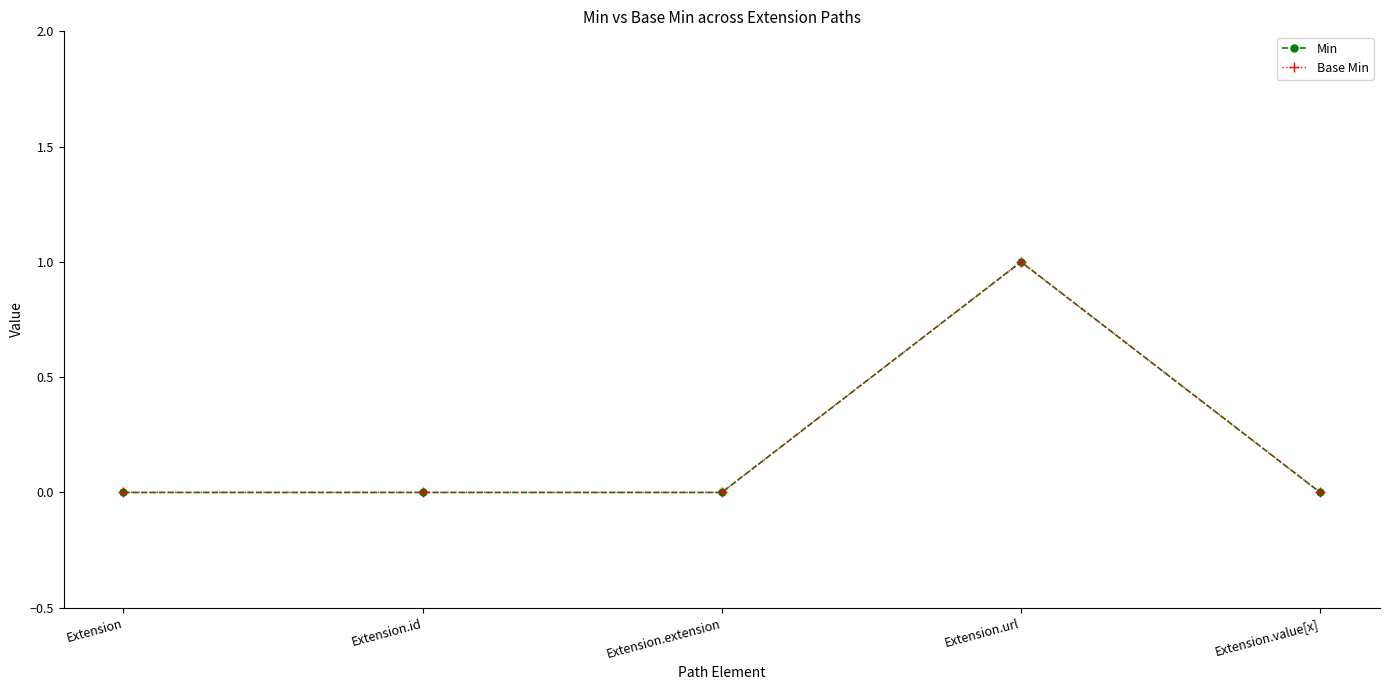

Is this an area chart (filled region under the line)?

No